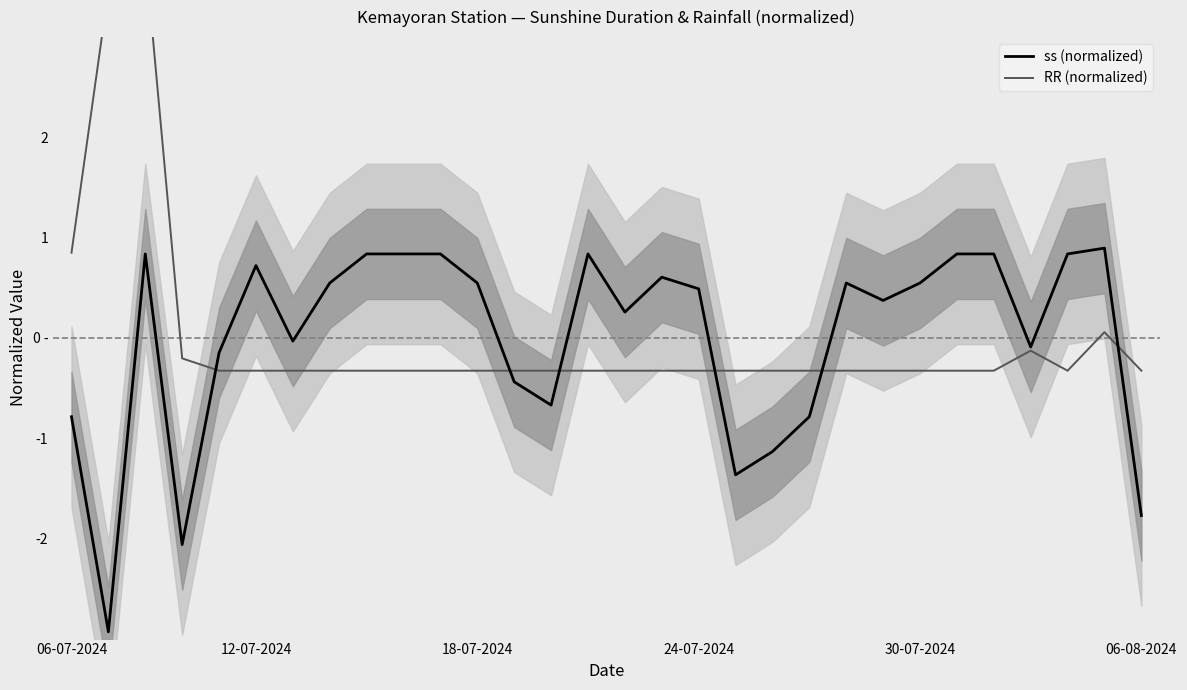

Reading left to right, what are all the values shown in this chart?

ss (normalized): -0.8	-2.9	0.8	-2.1	-0.1	0.7	-0.0	0.5	0.8	0.8	0.8	0.5	-0.4	-0.7	0.8	0.3	0.6	0.5	-1.4	-1.1	-0.8	0.5	0.4	0.5	0.8	0.8	-0.1	0.8	0.9	-1.8
RR (normalized): 0.8	3.5	3.8	-0.2	-0.3	-0.3	-0.3	-0.3	-0.3	-0.3	-0.3	-0.3	-0.3	-0.3	-0.3	-0.3	-0.3	-0.3	-0.3	-0.3	-0.3	-0.3	-0.3	-0.3	-0.3	-0.3	-0.1	-0.3	0.1	-0.3